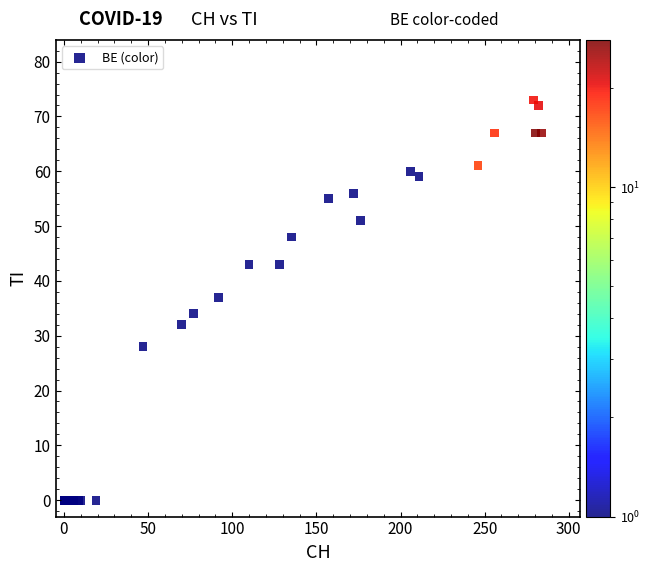

What Y value in the scatter plot is closest to 36?

37